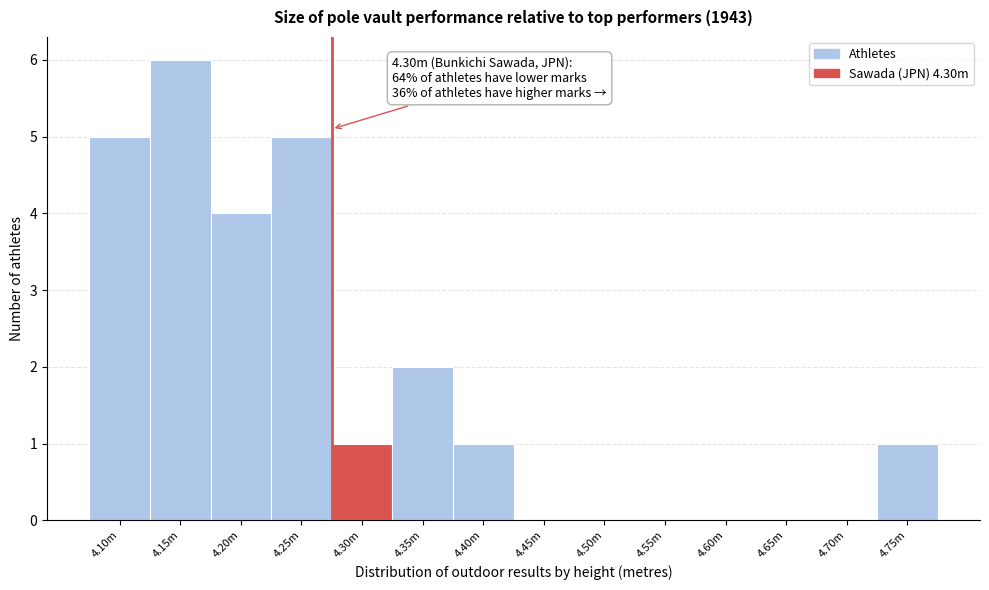

Reading left to right, extract all data points from this chart.

4.10m=5	4.15m=6	4.20m=4	4.25m=5	4.30m=1	4.35m=2	4.40m=1	4.45m=0	4.50m=0	4.55m=0	4.60m=0	4.65m=0	4.70m=0	4.75m=1